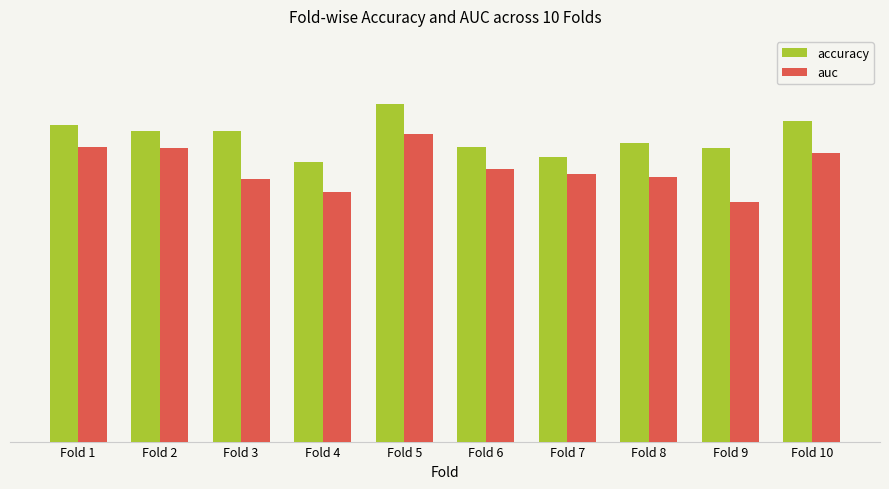

Does the chart contain any negative values?

No